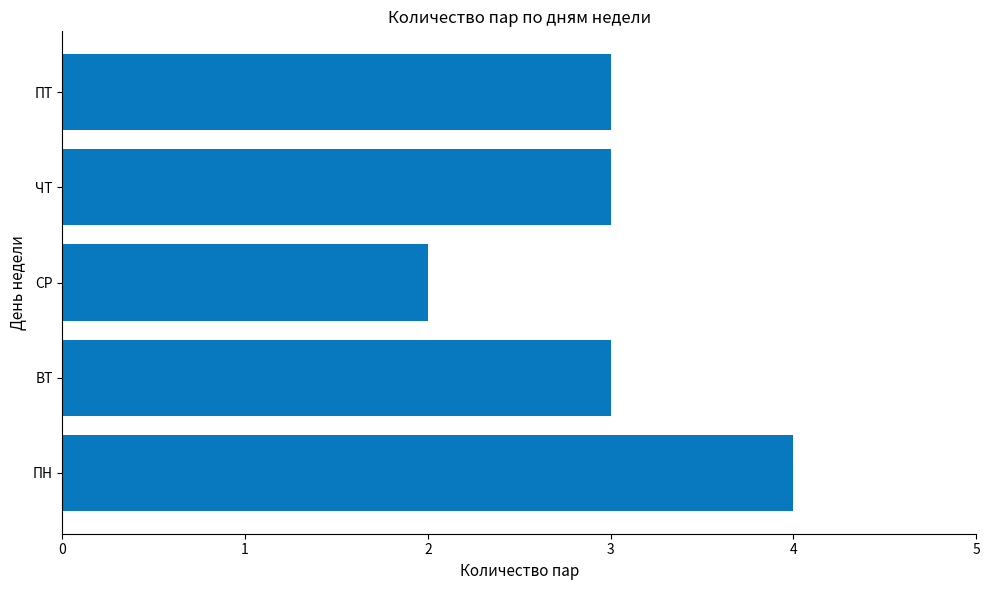

Which has a higher value, СР or ПТ?

ПТ